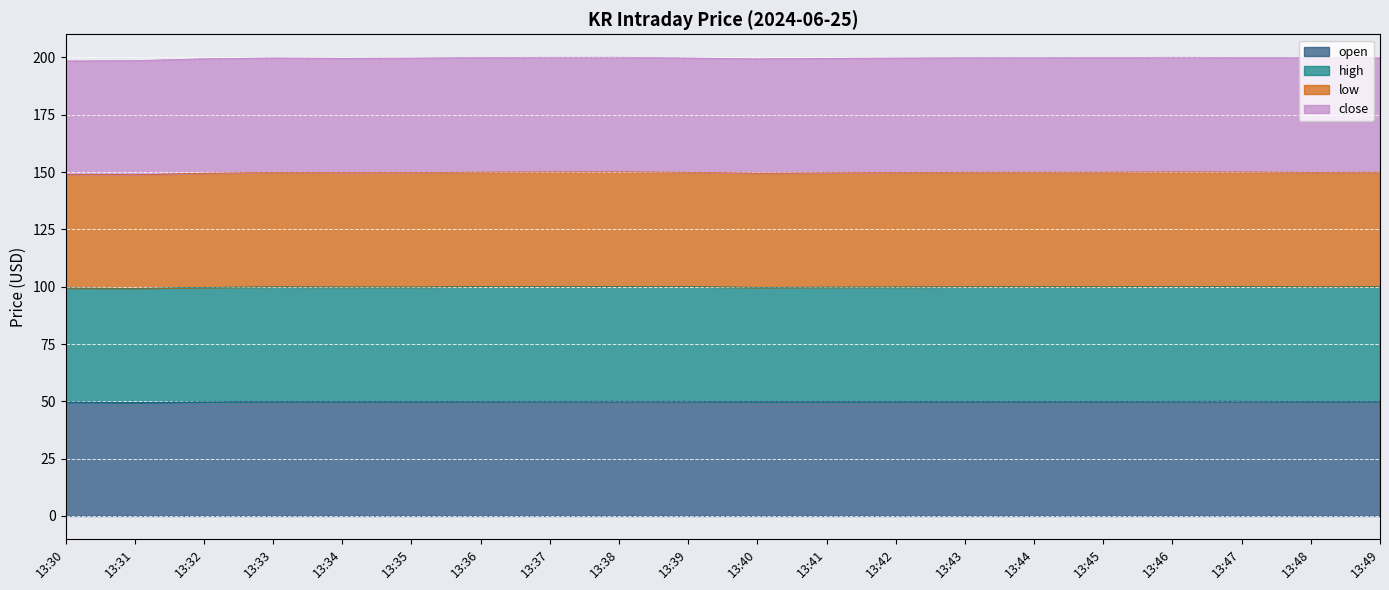

The open series shows 50.0 at 13:47. True or false?

True